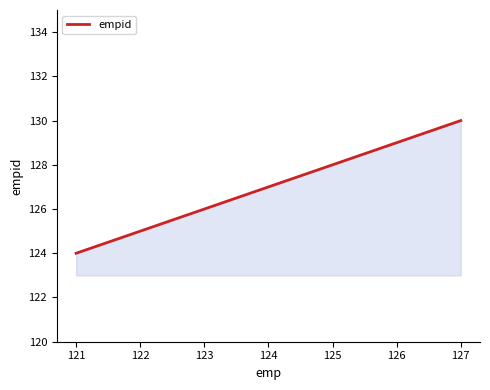

Reading left to right, what are all the values shown in this chart?

124	125	126	127	128	129	130